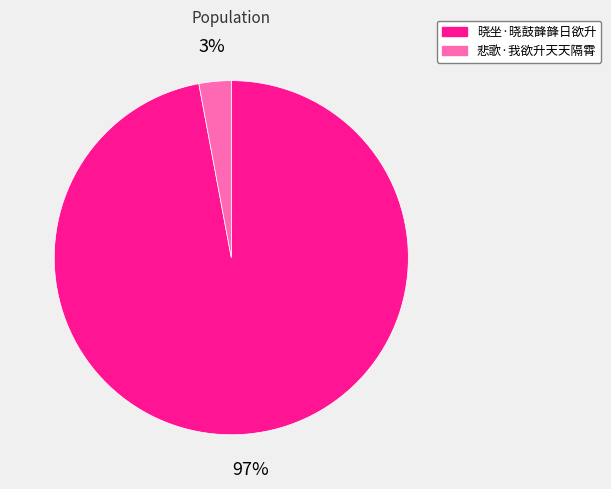

True or false: 晓坐·晓鼓韸韸日欲升 accounts for 89% of the total.

False